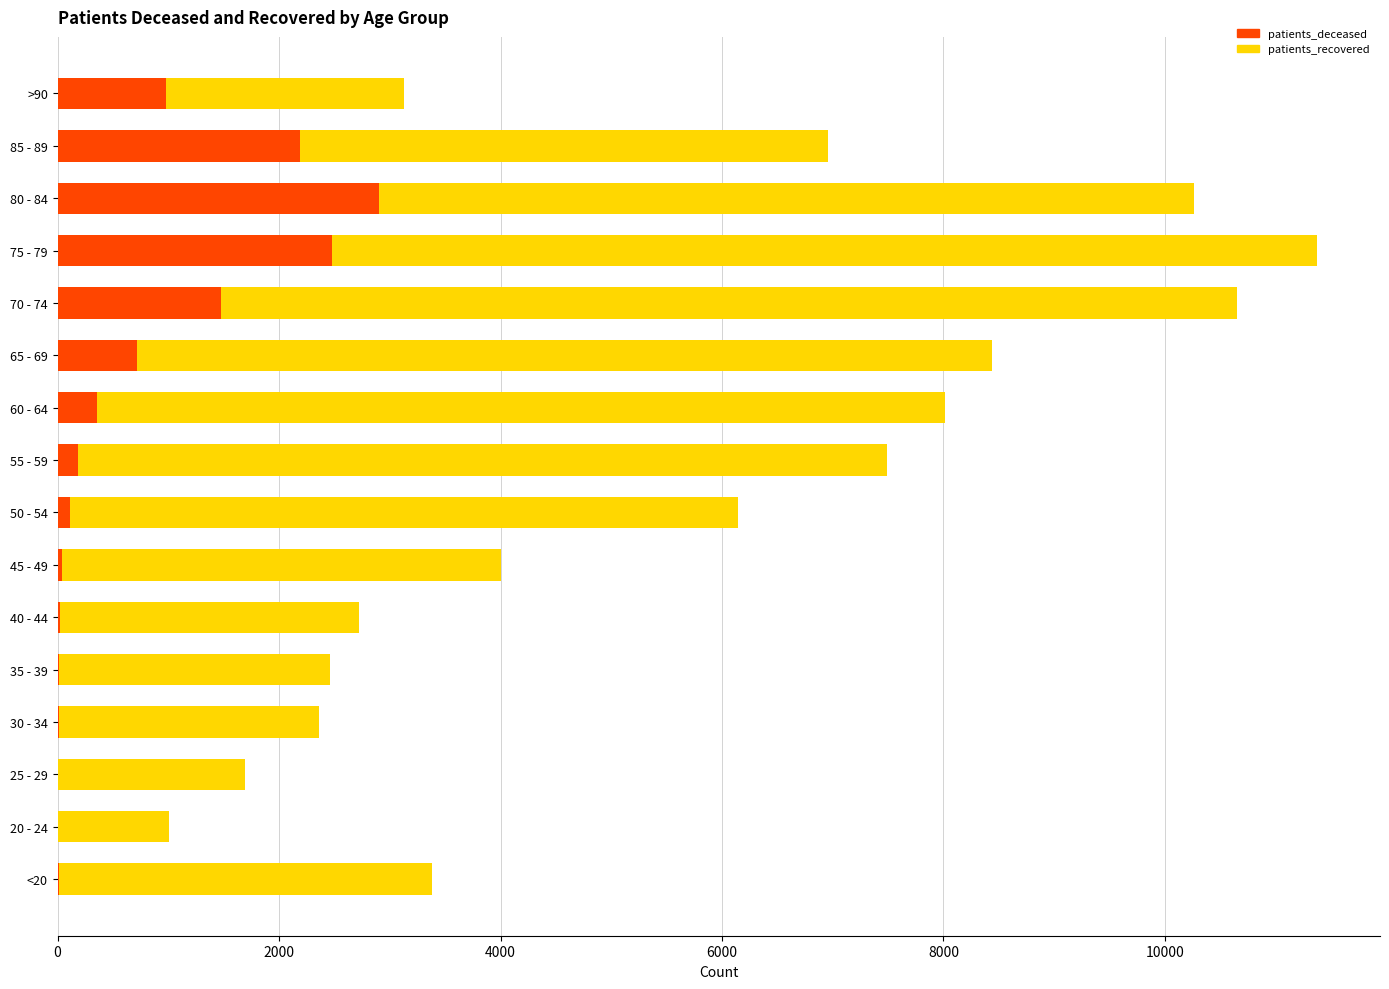

Which category has the highest value in the patients_deceased series?

80 - 84